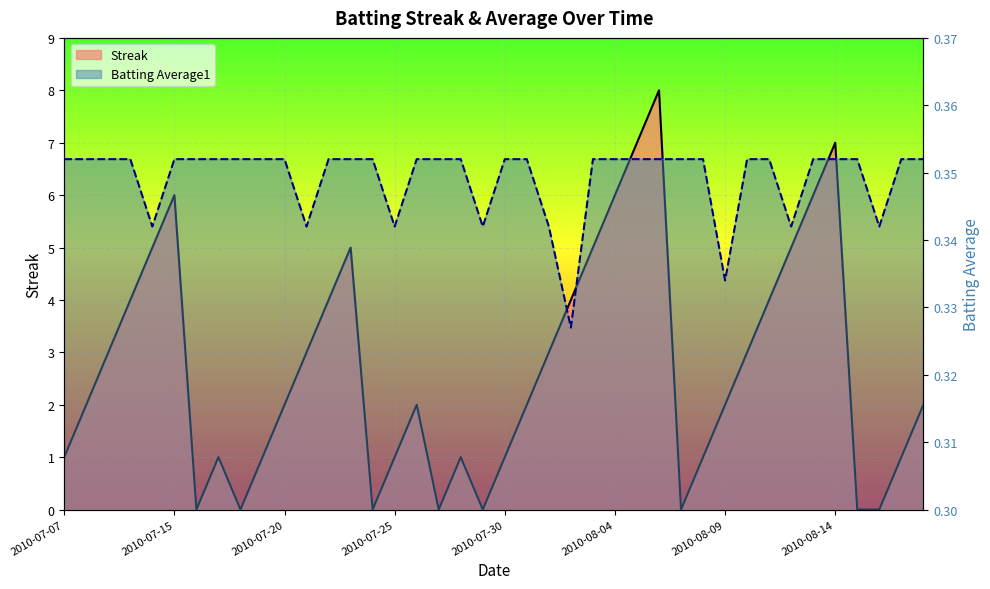

What are all the series names shown in the legend?

Streak, Batting Average1